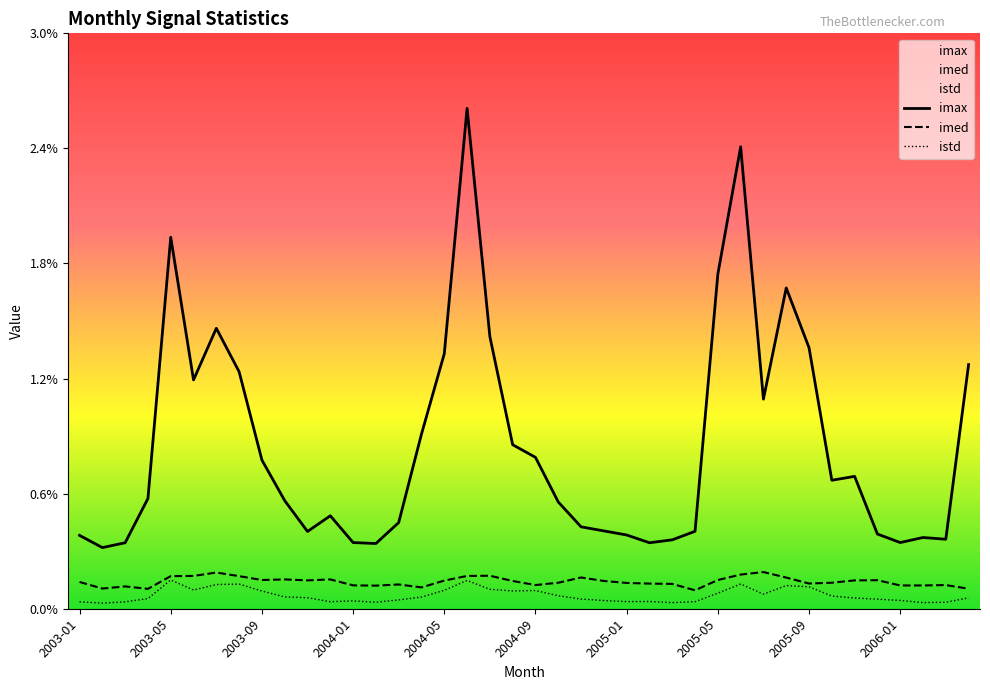

What are all the series names shown in the legend?

imax, imed, istd